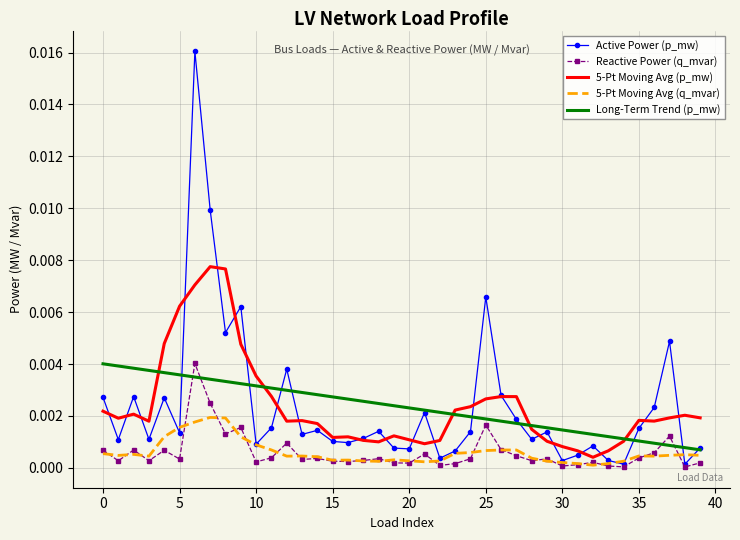

Which series has the largest range (max minus min)?

Active Power (p_mw)